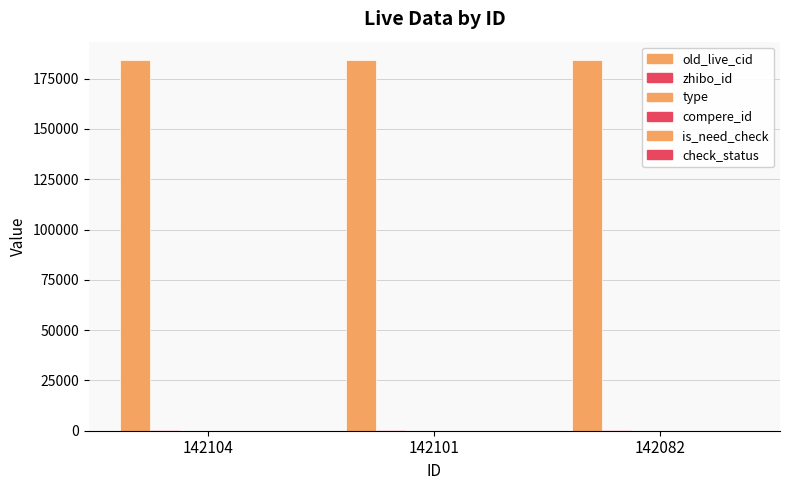

Reading left to right, what are all the values shown in this chart?

old_live_cid: 184207	184196	184161
zhibo_id: 152	152	152
type: 0	0	0
compere_id: 0	0	0
is_need_check: 0	0	0
check_status: 1	1	1